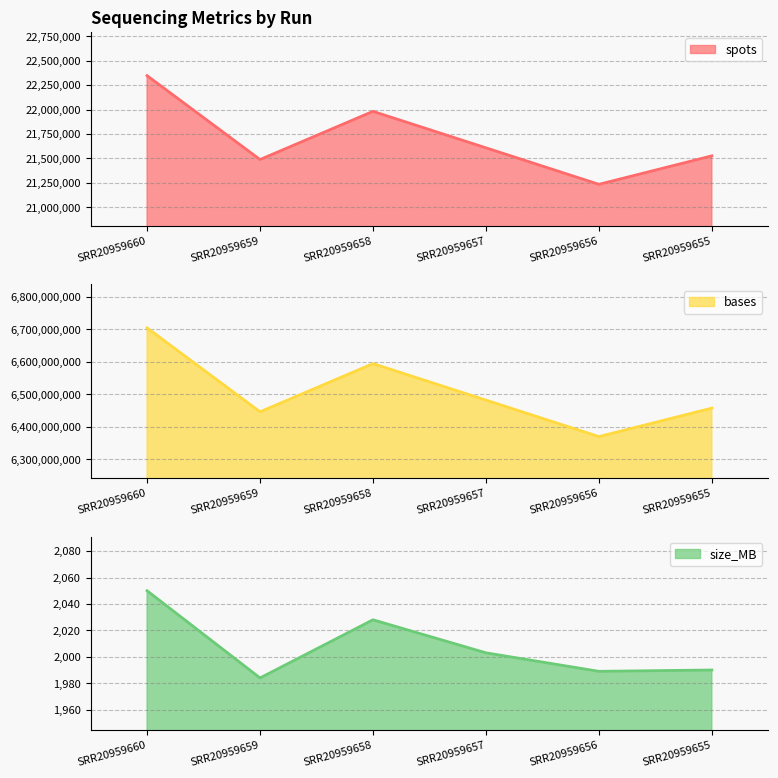

Does the chart have visible grid lines?

Yes